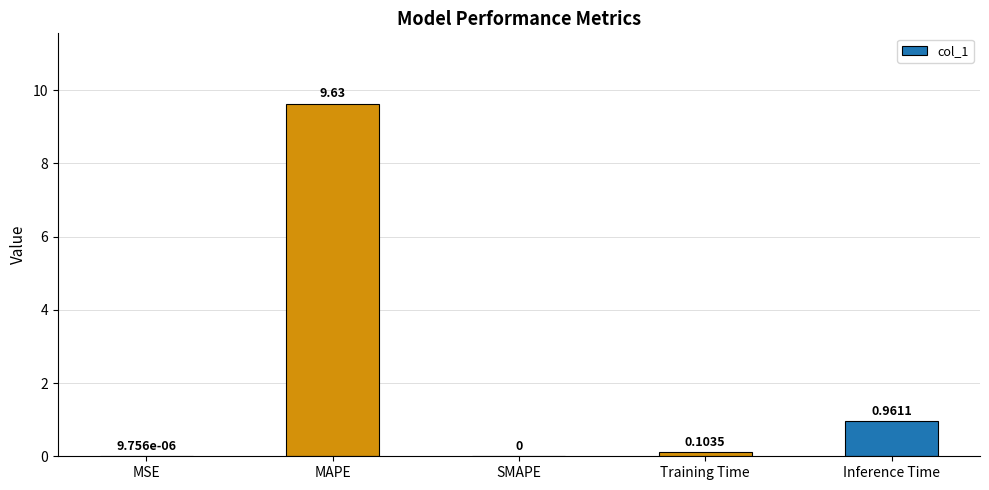

What is the sum of all values?

10.7